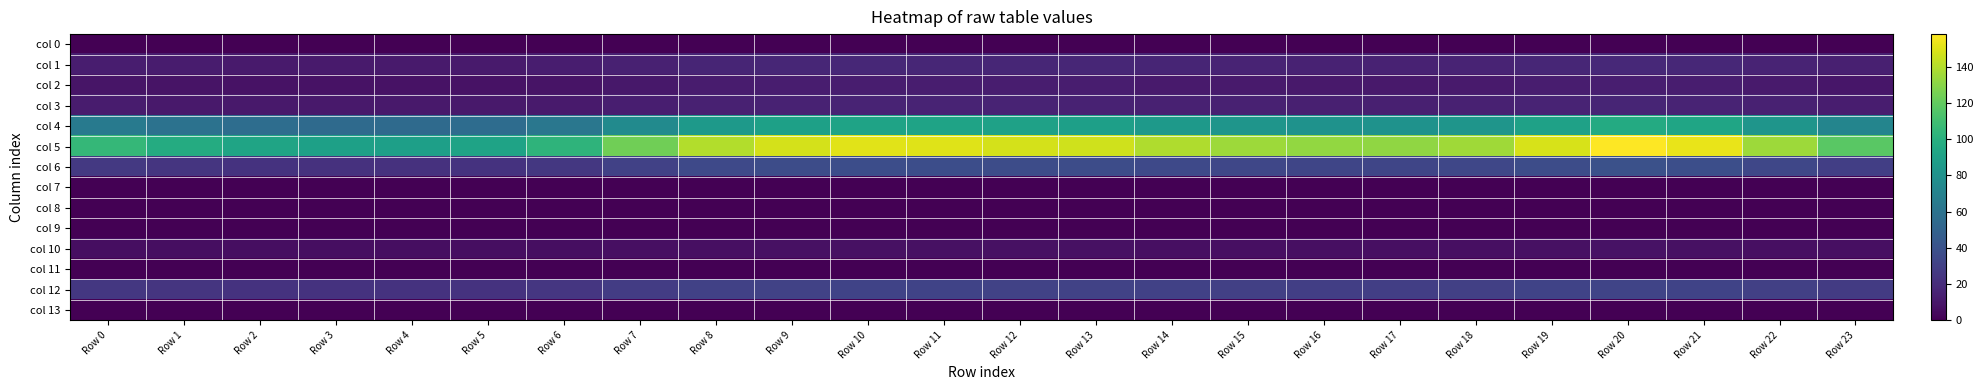

Count the number of data series in this chart.

14